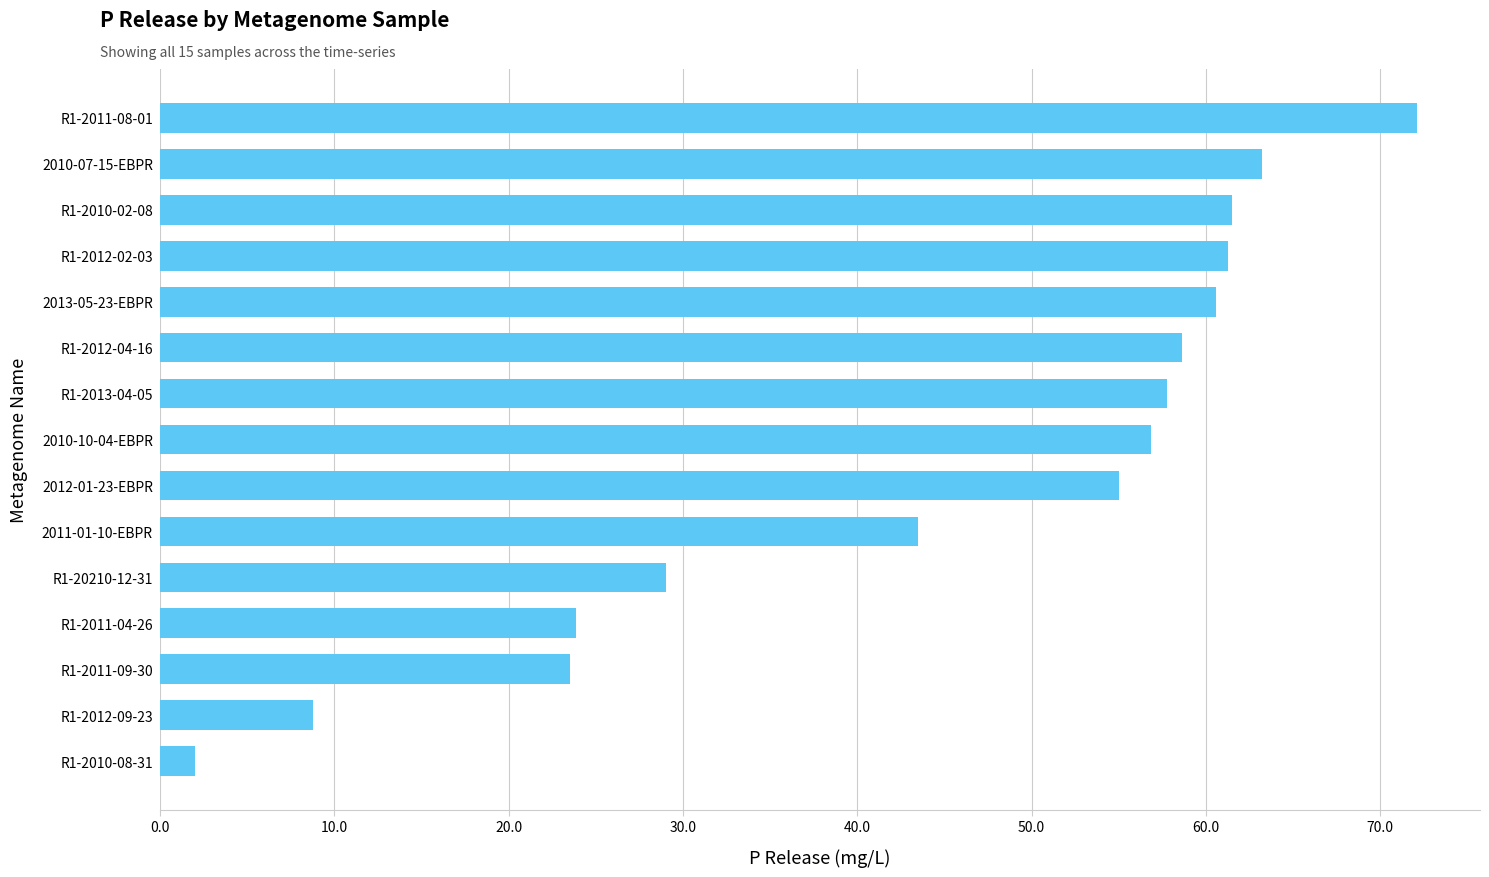

Read the value at 2013-05-23-EBPR.

60.6